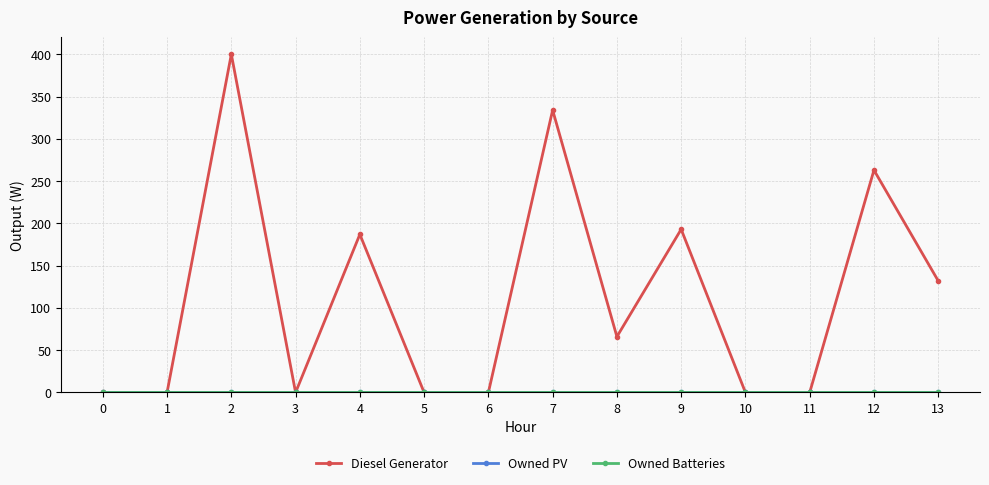

True or false: Diesel Generator and Owned Batteries cross at least once.

False